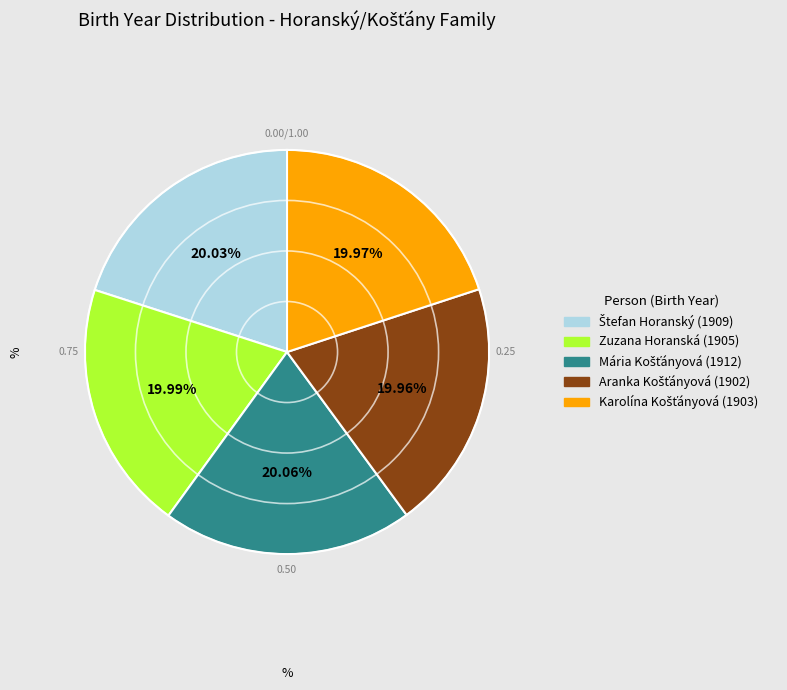

How many segments does this pie chart have?

5